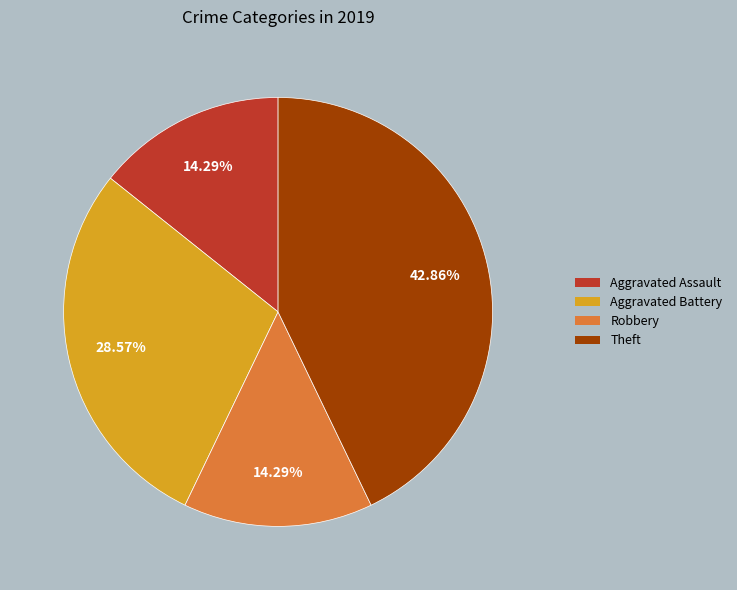

What is the ratio of the value at Theft to the value at Aggravated Battery?

1.5